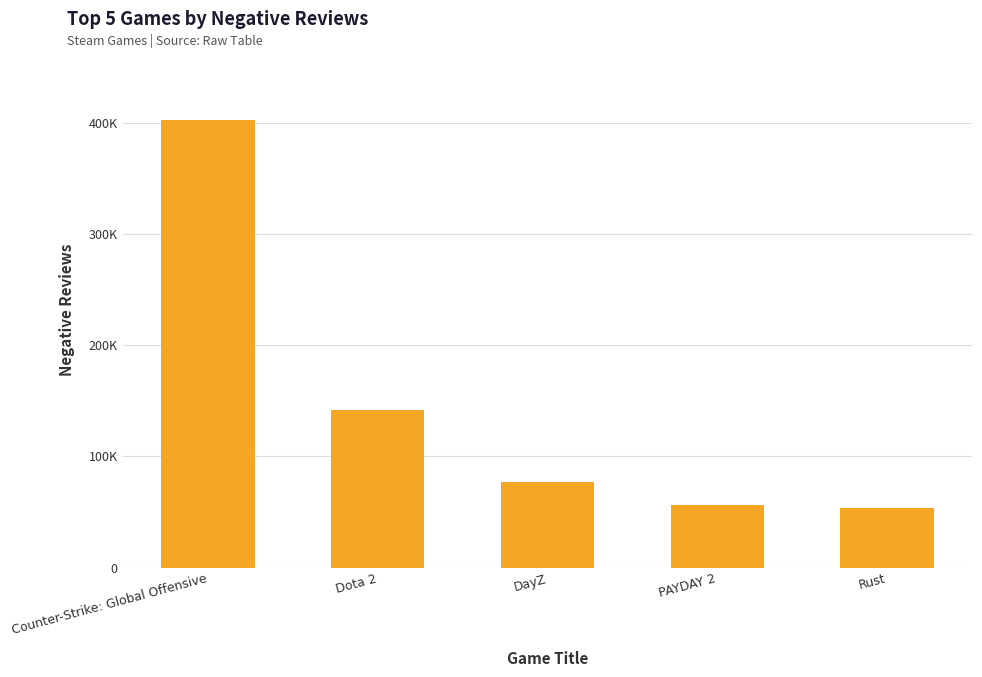

What is the value of the 3rd bar from the left?

77169